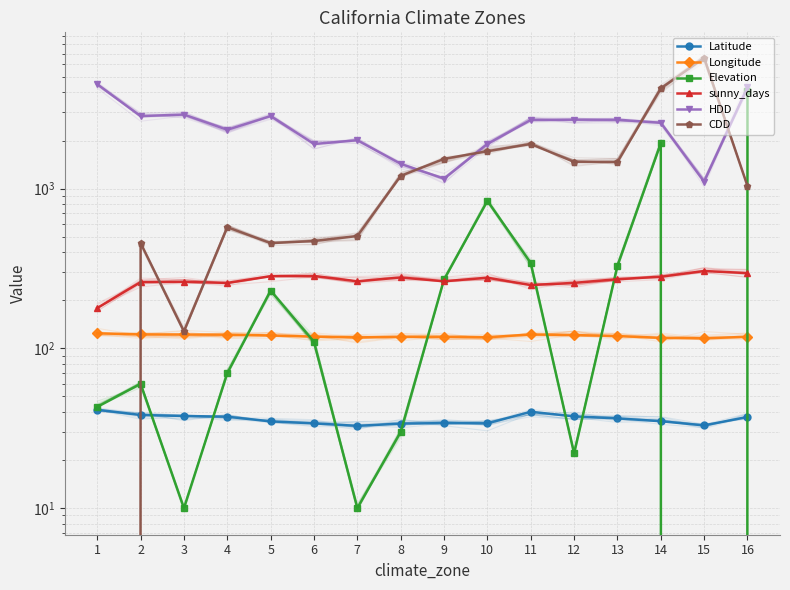

In CDD, how many points are higher than both neighbors (excluding endpoints)?

4